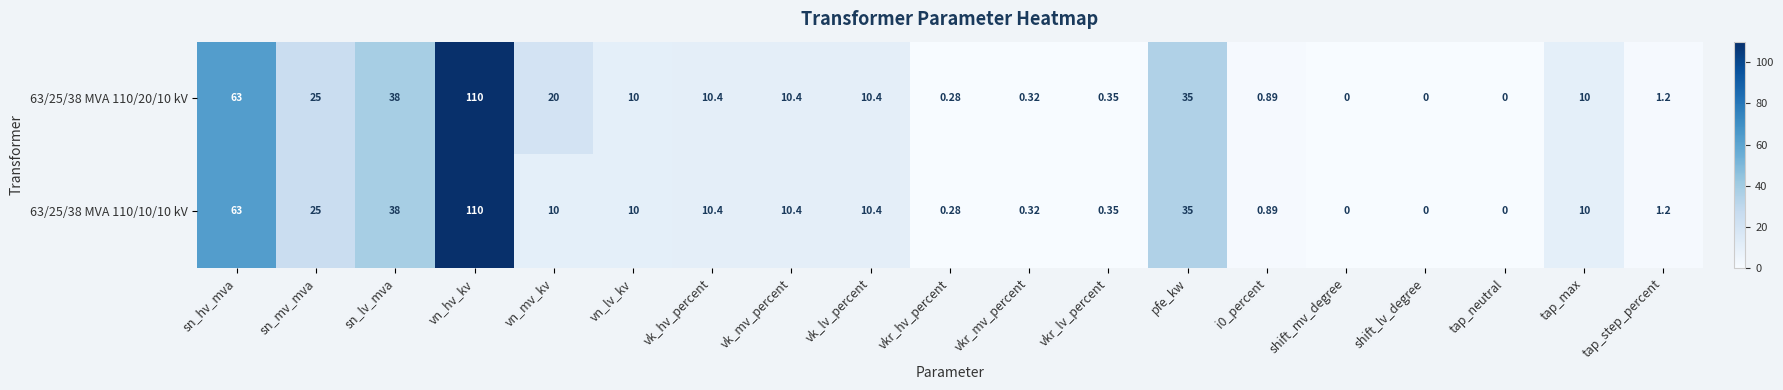

At which category is the sum across all series the highest?

vn_hv_kv